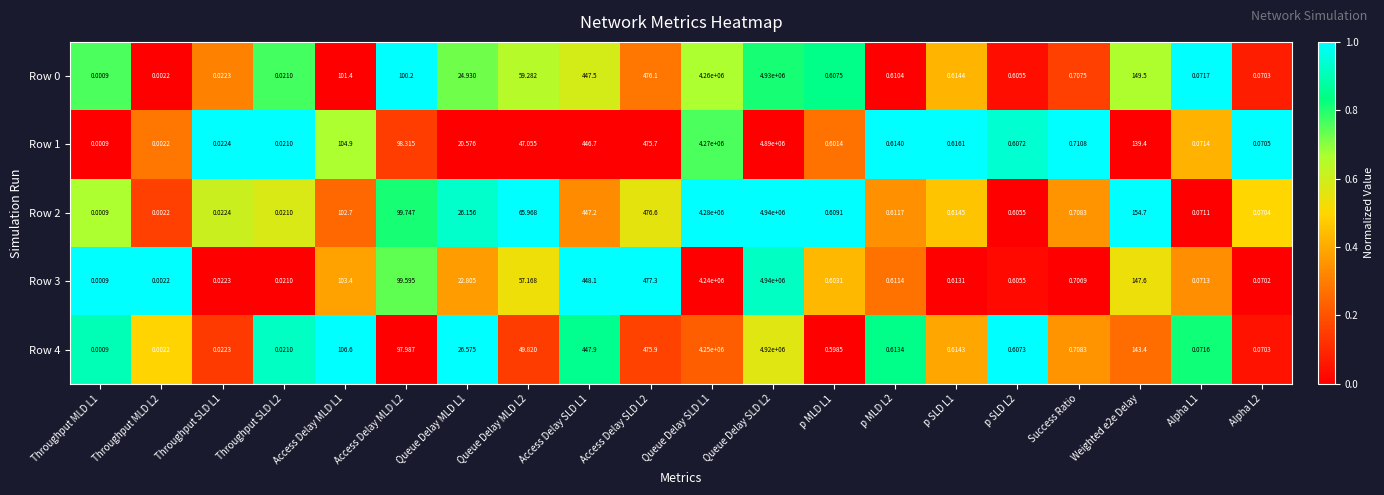

Between Access Delay MLD L1 and p MLD L1, which series saw the biggest shift?

Row 4